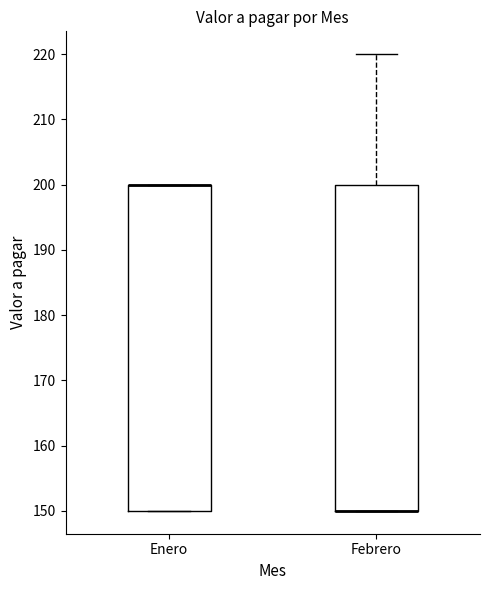

Where does the upper whisker of the box for Febrero end on the y-axis? The values are not printed on the chart, so give them approximately, as read against the axis.

220